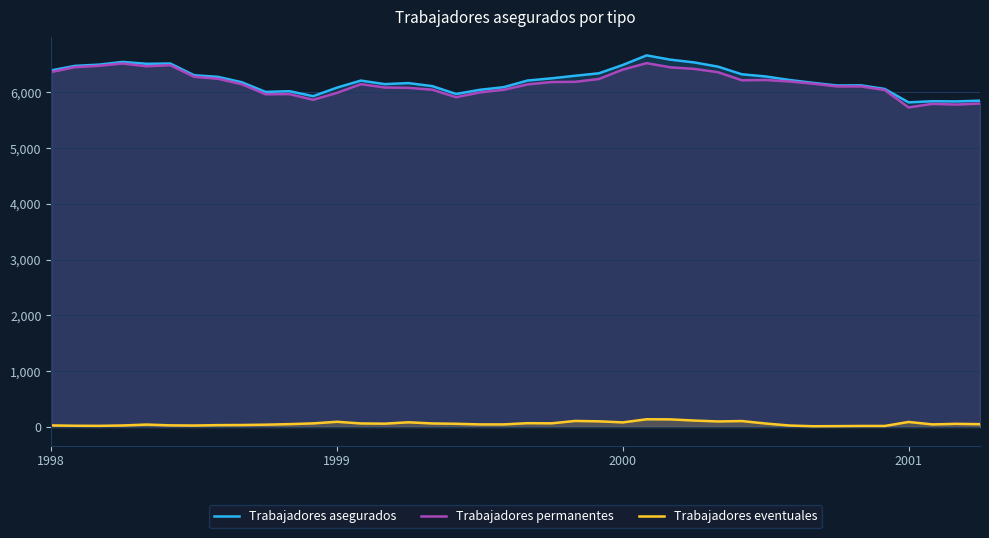

True or false: Trabajadores eventuales and Trabajadores permanentes intersect in this chart.

False